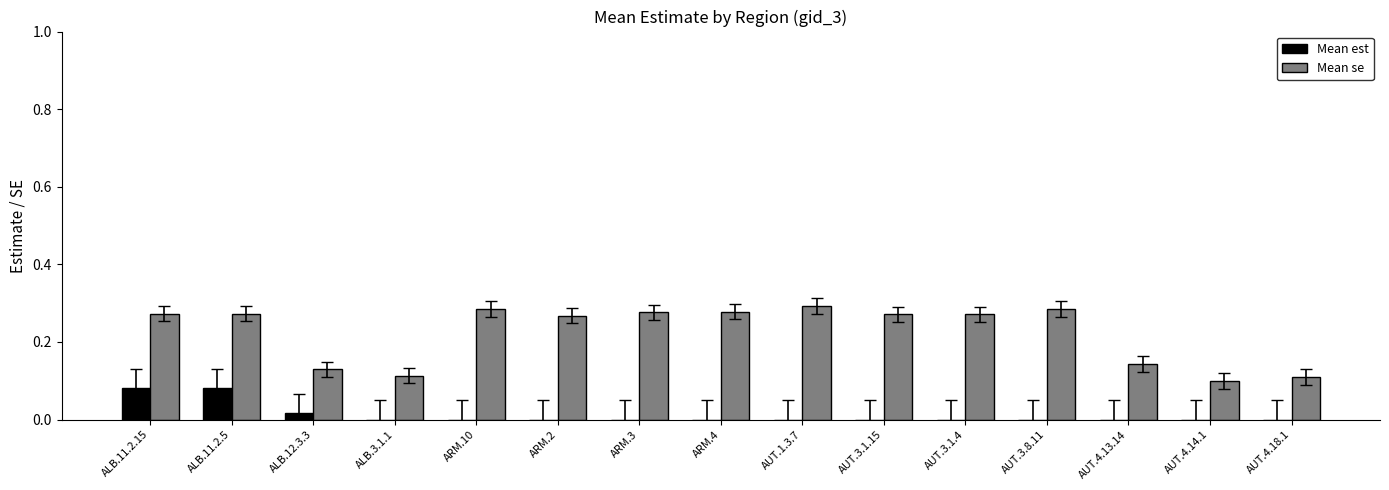

What are all the series names shown in the legend?

Mean est, Mean se